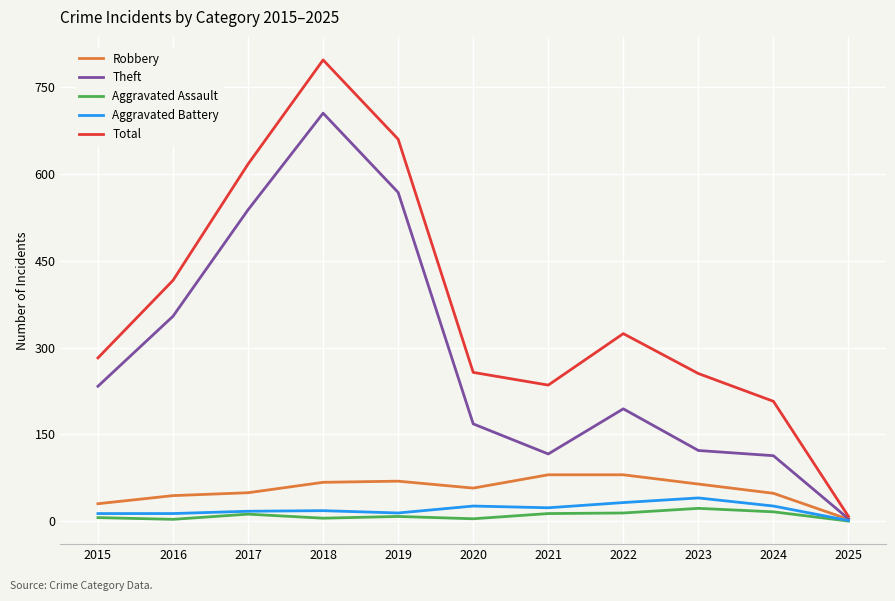

Is it true that Theft equals 538 at 2017?

True